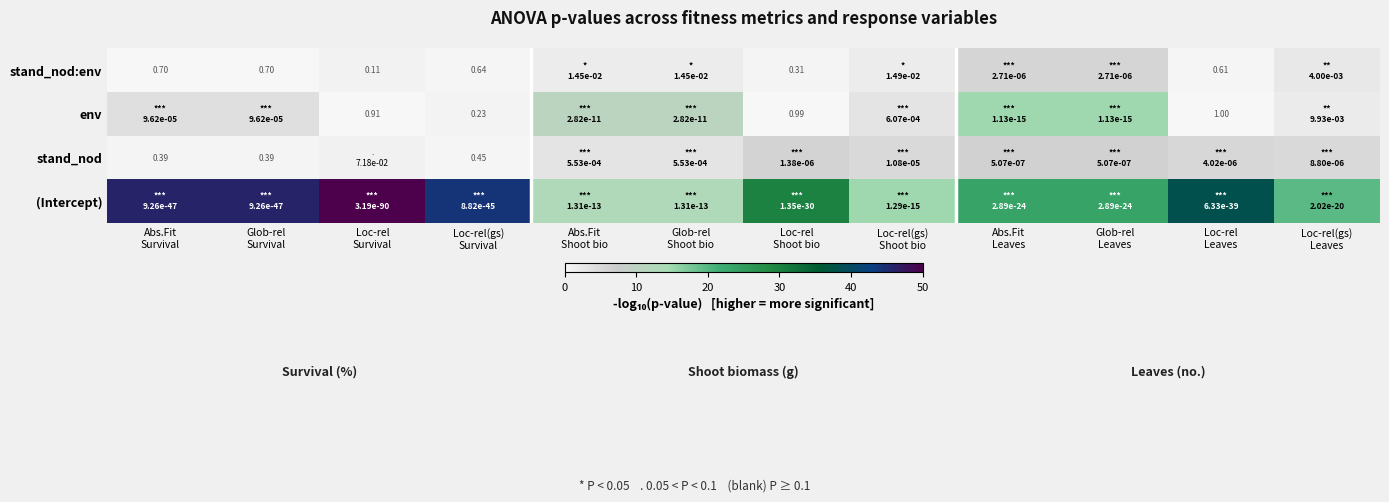

At which label does stand_nod:env first exceed 1?

Abs.Fit Shoot bio